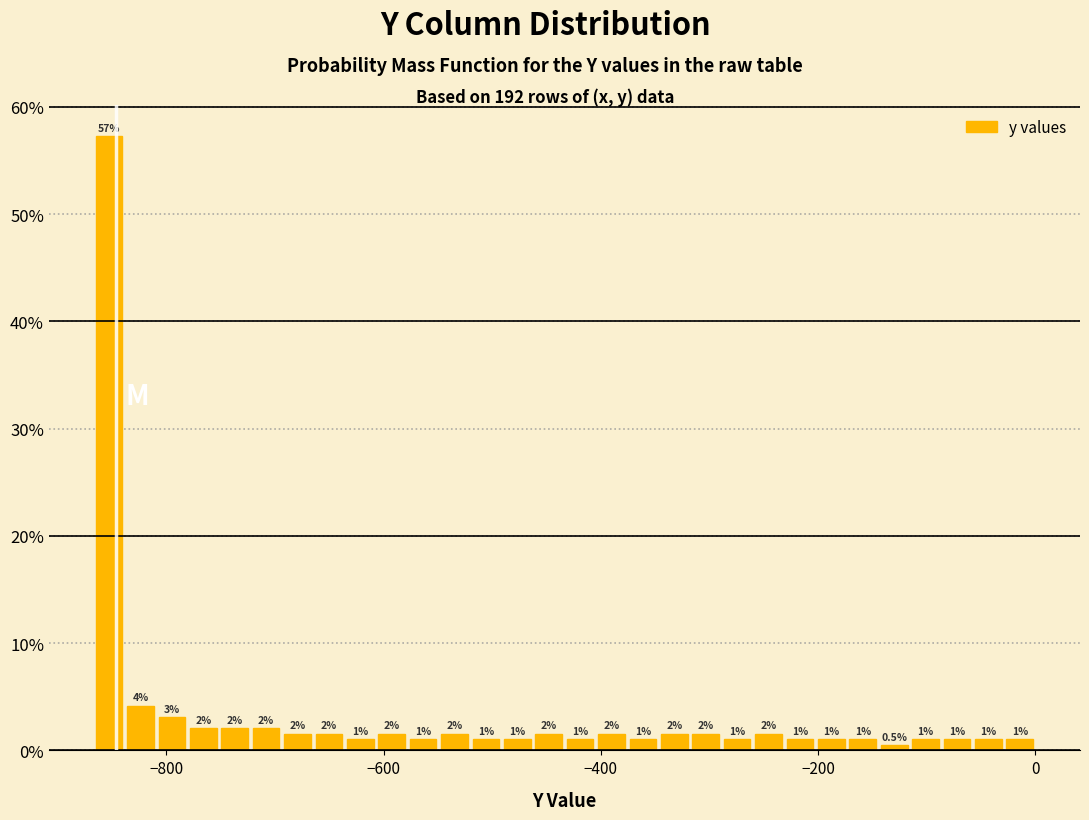

Read against the x-axis, roughly where is the centre of the tallest bar?

-860